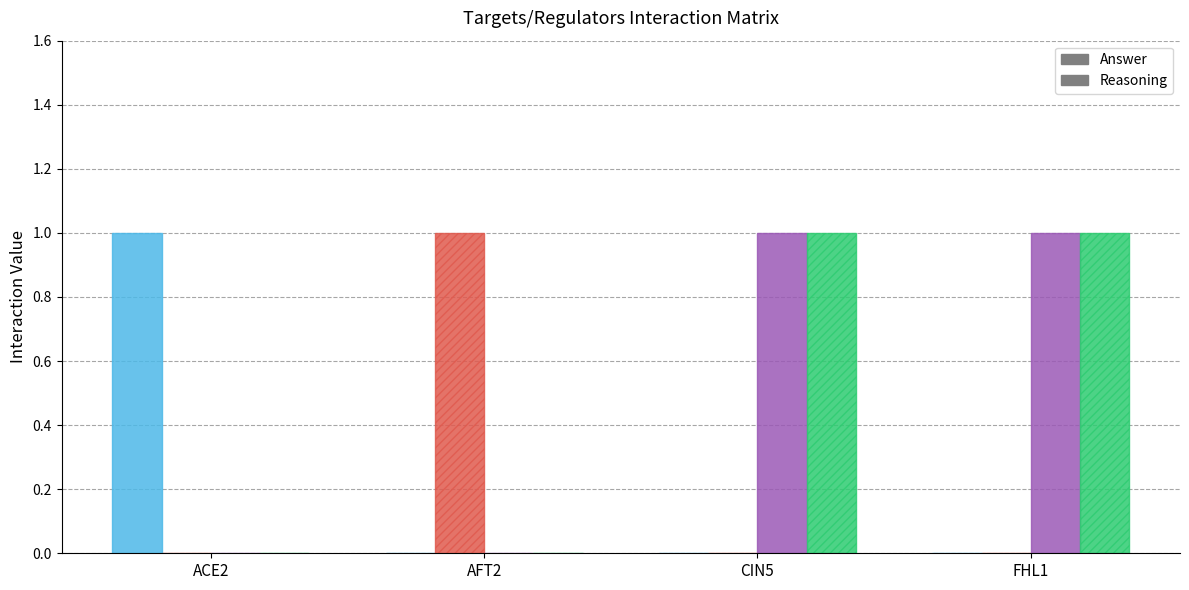

Reading left to right, what are all the values shown in this chart?

ACE2: ACE2=1	AFT2=0	CIN5=0	FHL1=0
AFT2: ACE2=0	AFT2=1	CIN5=0	FHL1=0
CIN5: ACE2=0	AFT2=0	CIN5=1	FHL1=1
FHL1: ACE2=0	AFT2=0	CIN5=1	FHL1=1